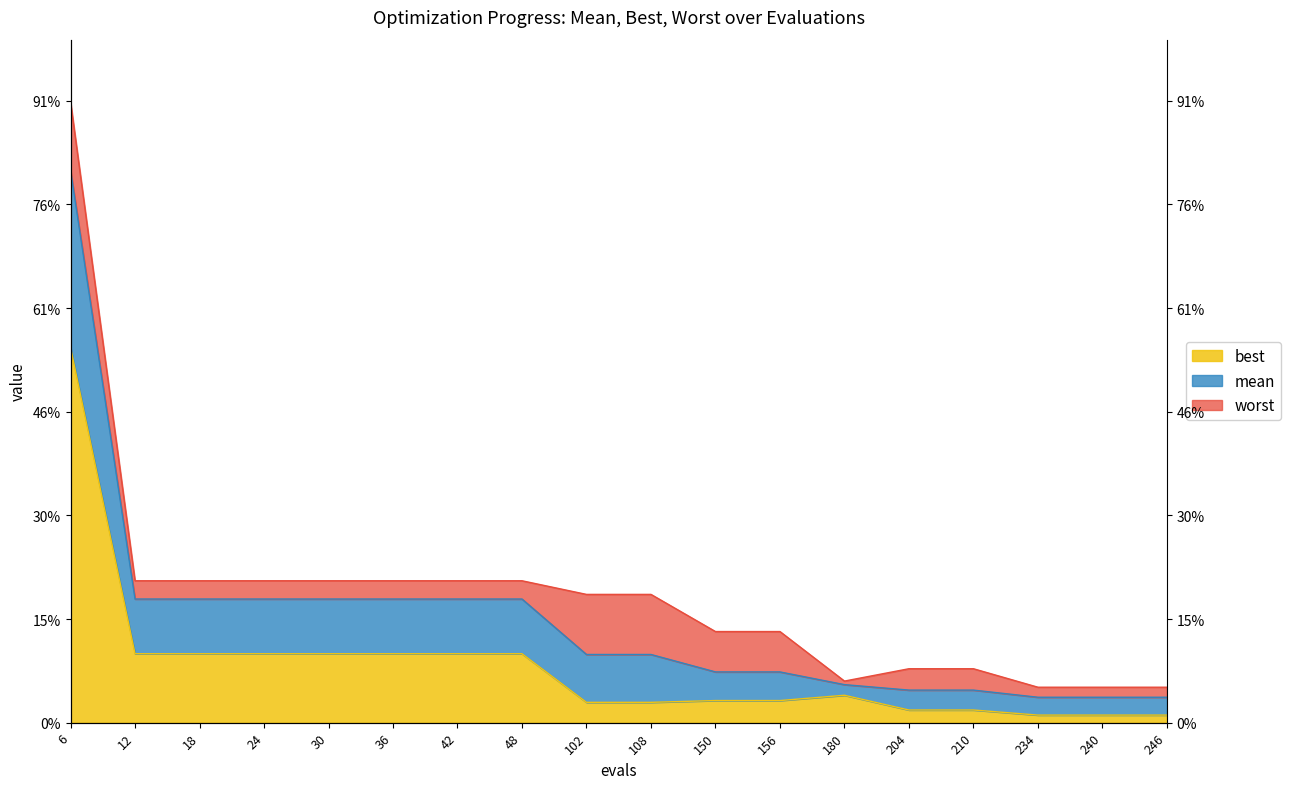

Does the chart have visible grid lines?

No